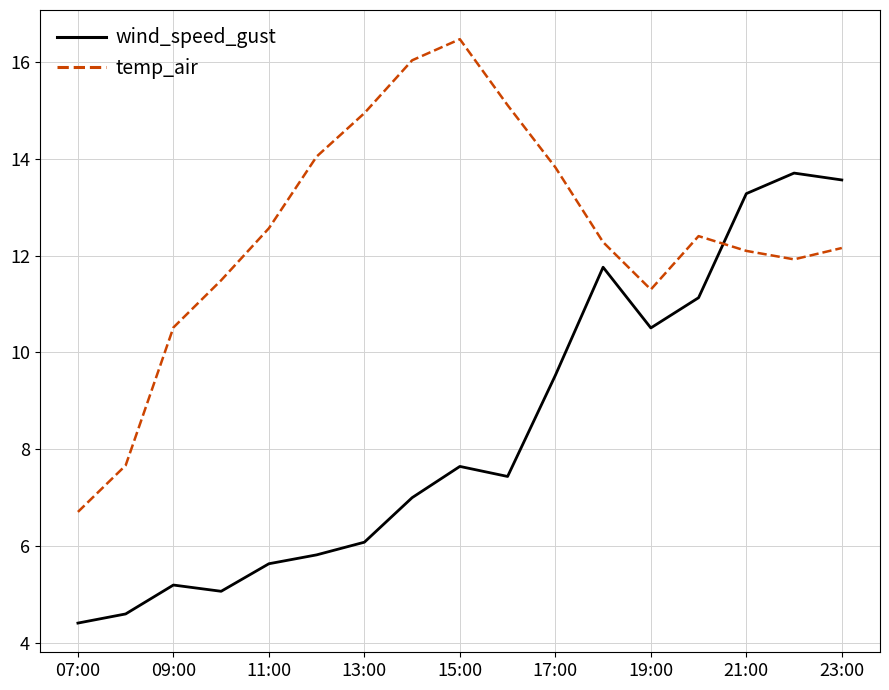

What is the minimum value for temp_air?

6.7